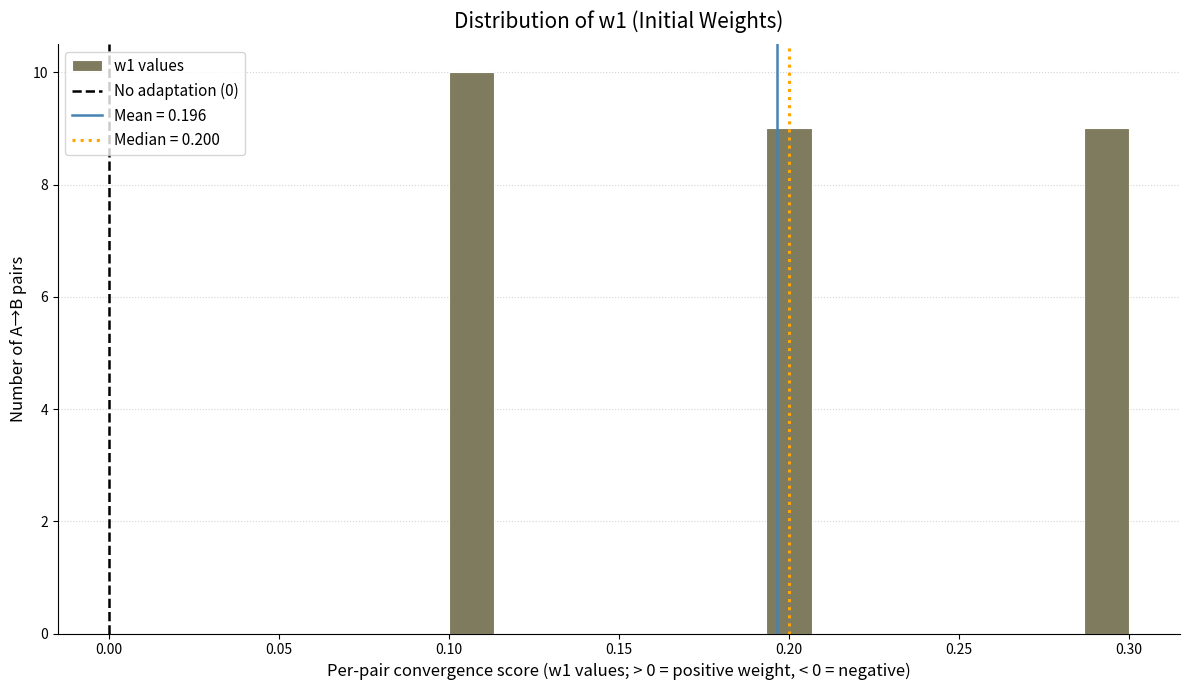

Around what value on the x-axis is the tallest bar? Give the approximate position of its centre, as read against the axis.

0.105